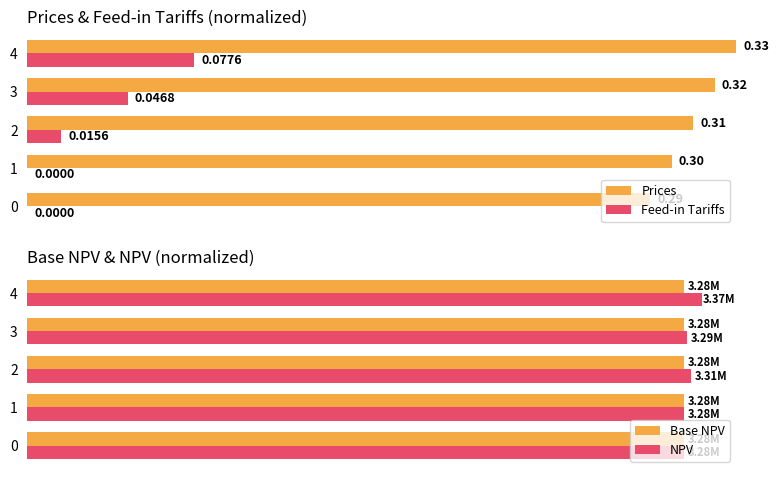

Which has a higher value, 1 or 2?

2